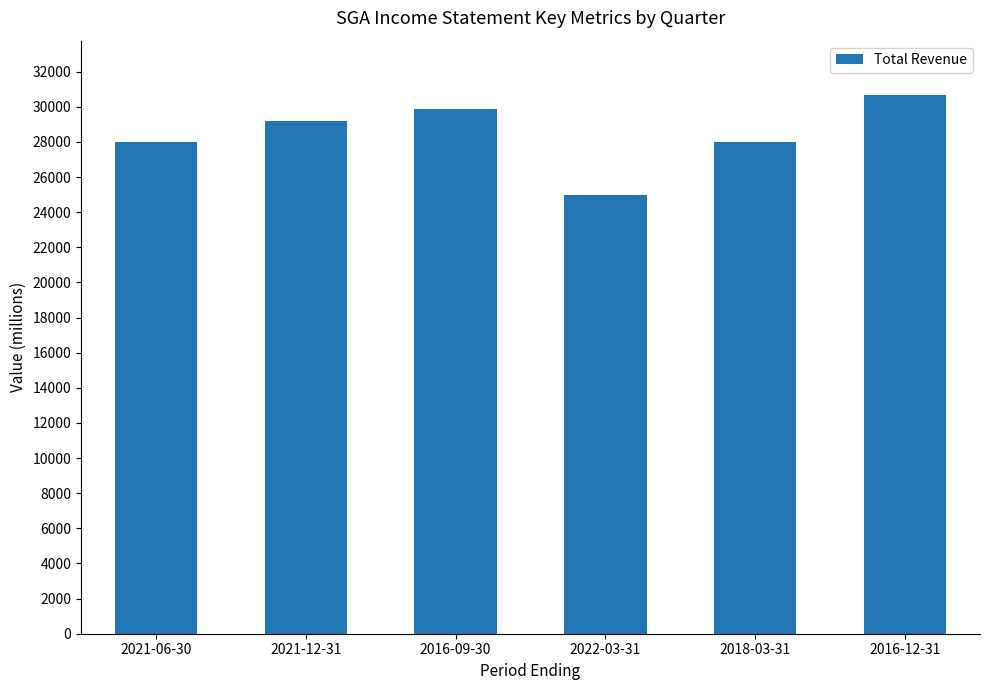

Between 2018-03-31 and 2016-09-30, which is larger?

2016-09-30